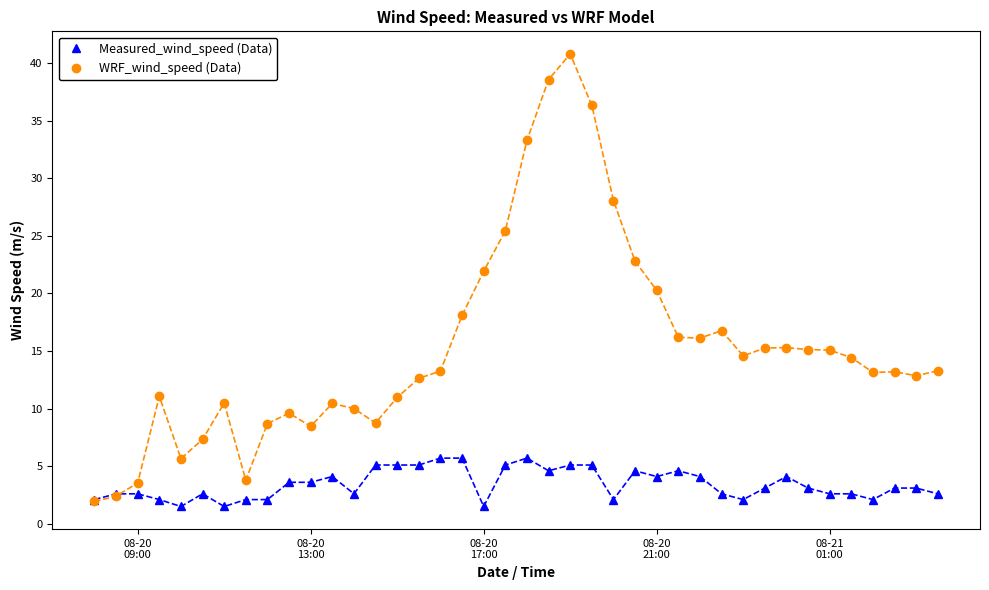

What is the value of the Measured_wind_speed (Data) point at the 27th from the left?

4.1